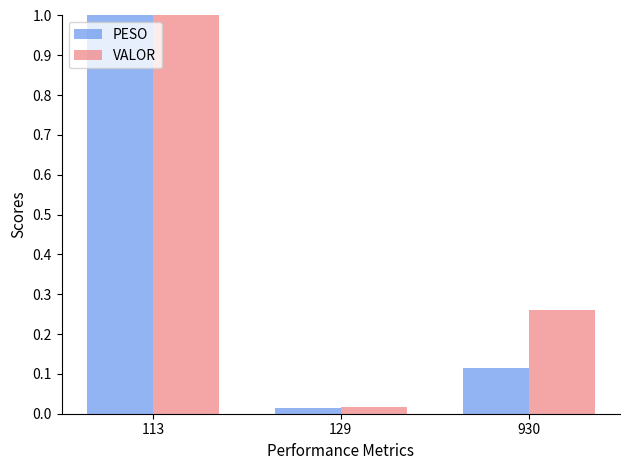

Is it true that VALOR equals 0.4 at 113?

False